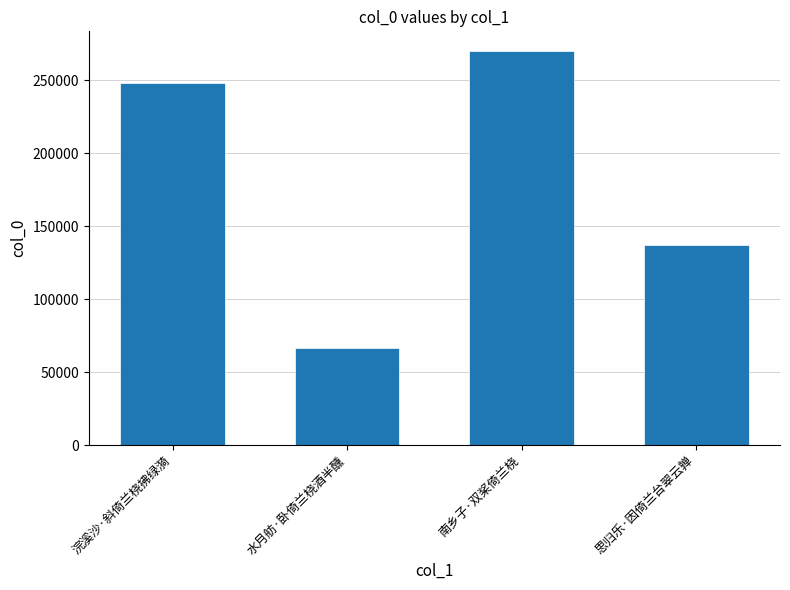

Reading left to right, extract all data points from this chart.

248231	66819	269849	137044